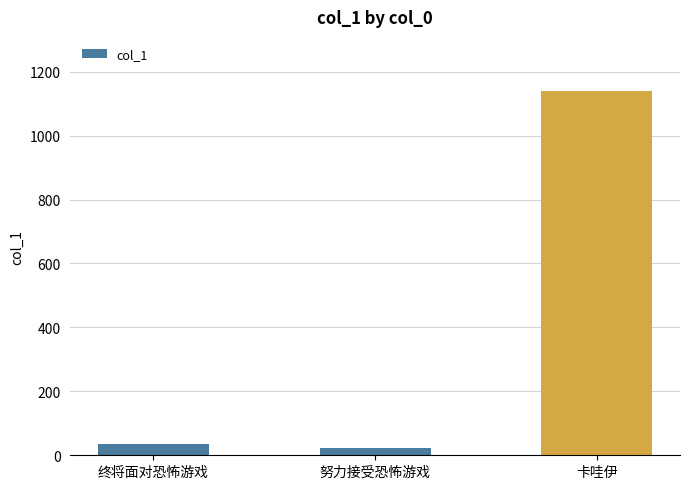

How many data points are above 36?

2